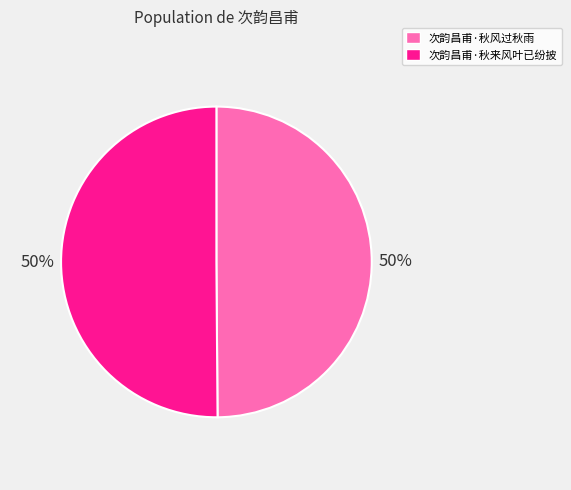

How many slices are in this pie chart?

2